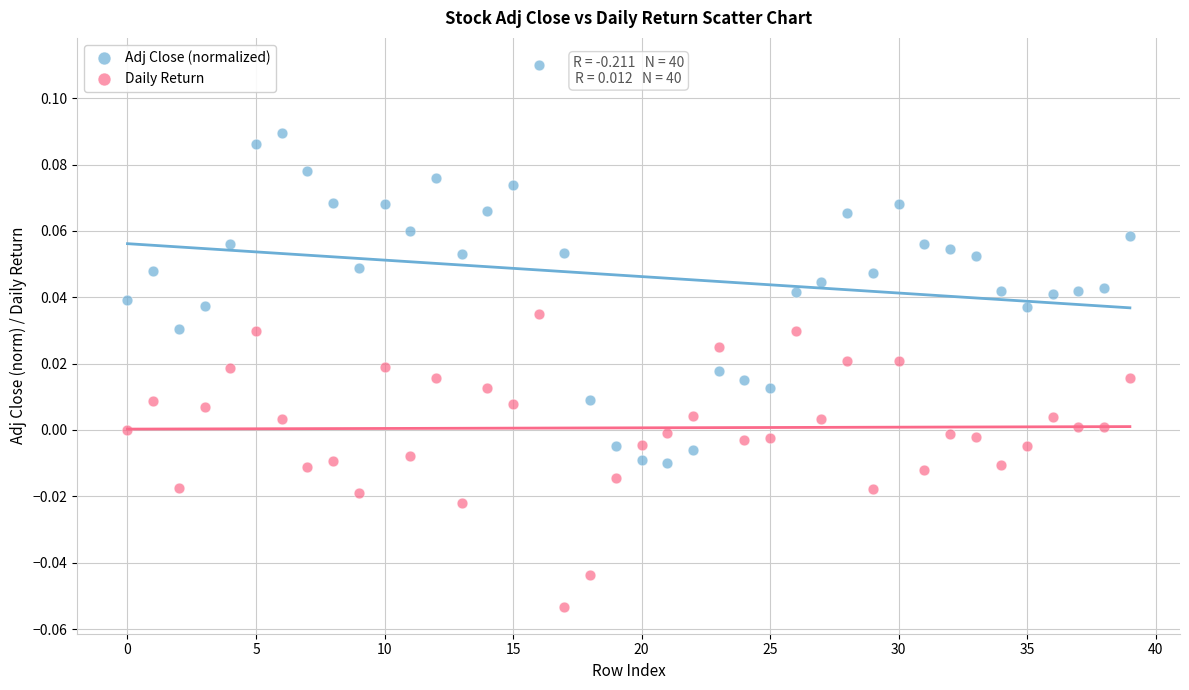

Which series reaches the minimum Y coordinate?

Daily Return